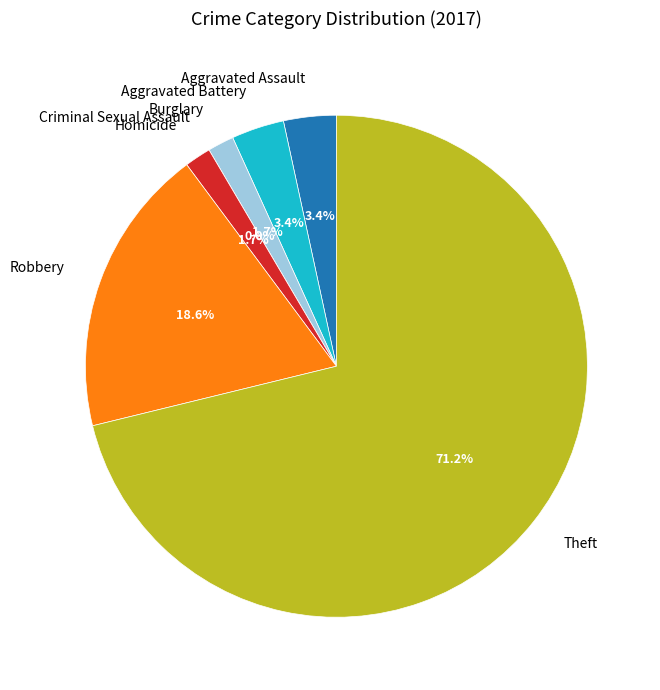

What is the ratio of the value at Aggravated Assault to the value at Burglary?

2.0